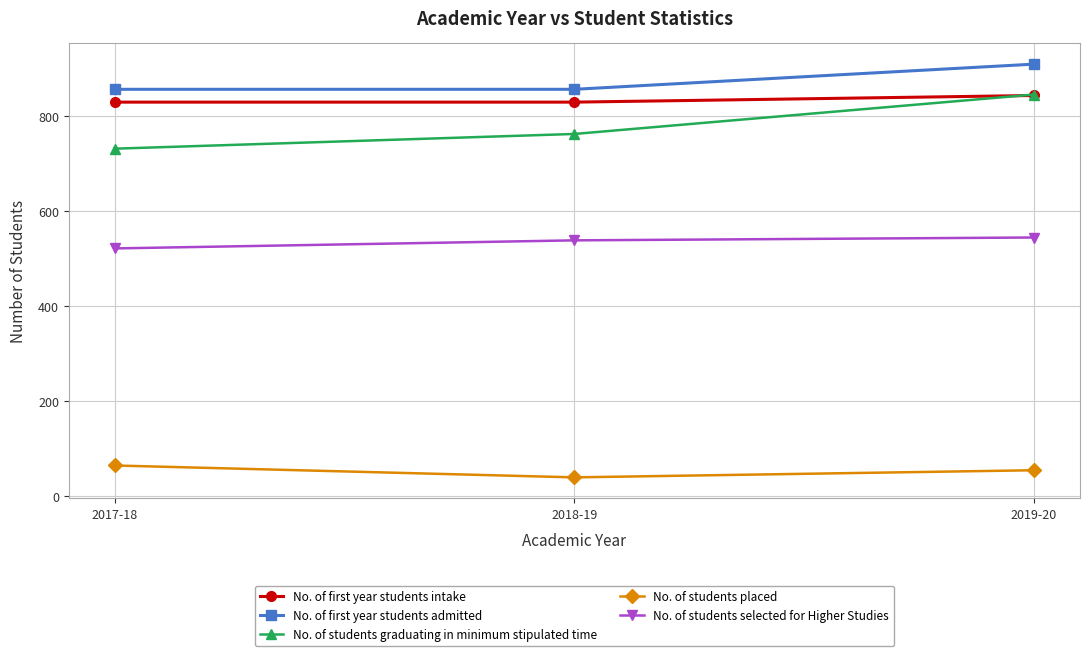

Which series has the largest total across all categories?

No. of first year students admitted